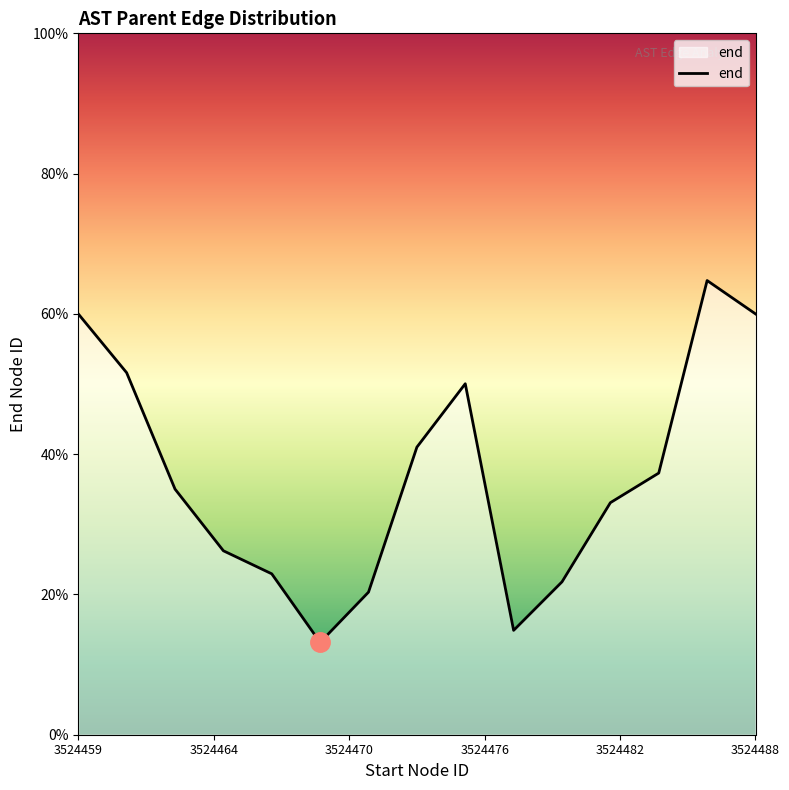

Reading left to right, what are all the values shown in this chart?

60.0	51.6	35.0	26.2	22.9	13.2	20.3	41.0	50.0	14.9	21.8	33.1	37.3	64.8	60.0